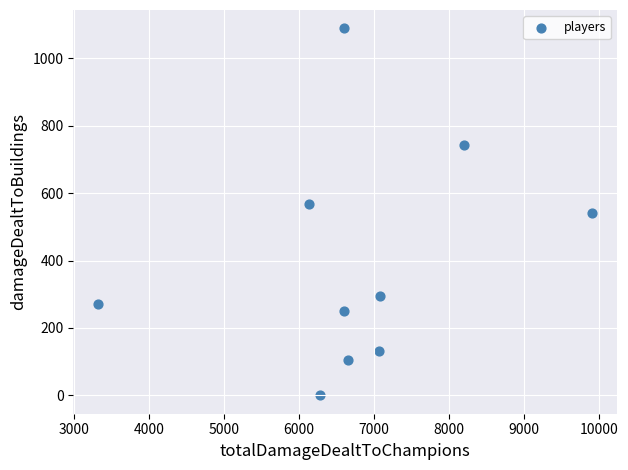

What is the average X value?

6786